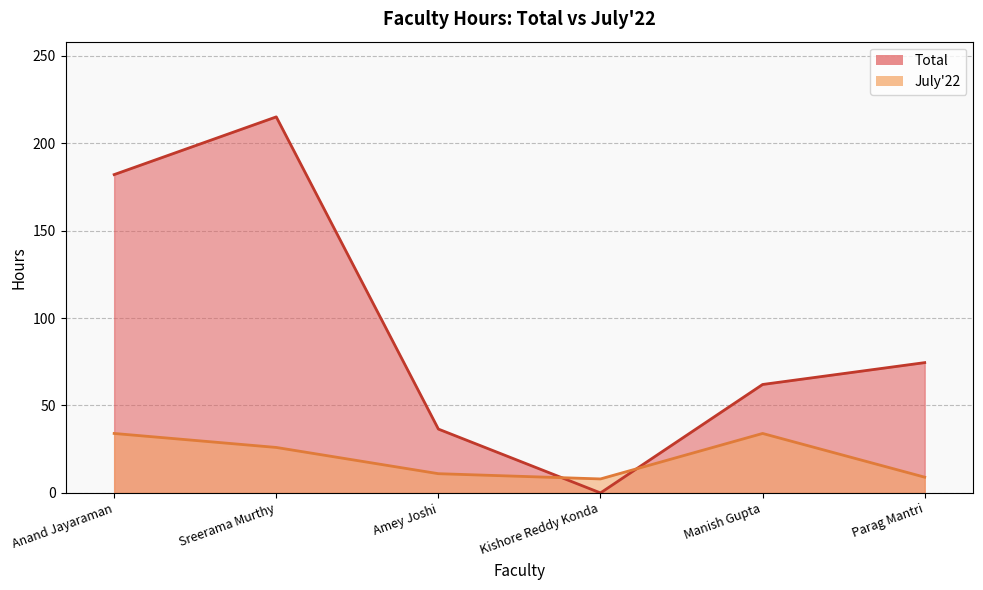

What value does the data have at Sreerama Murthy?

215.0